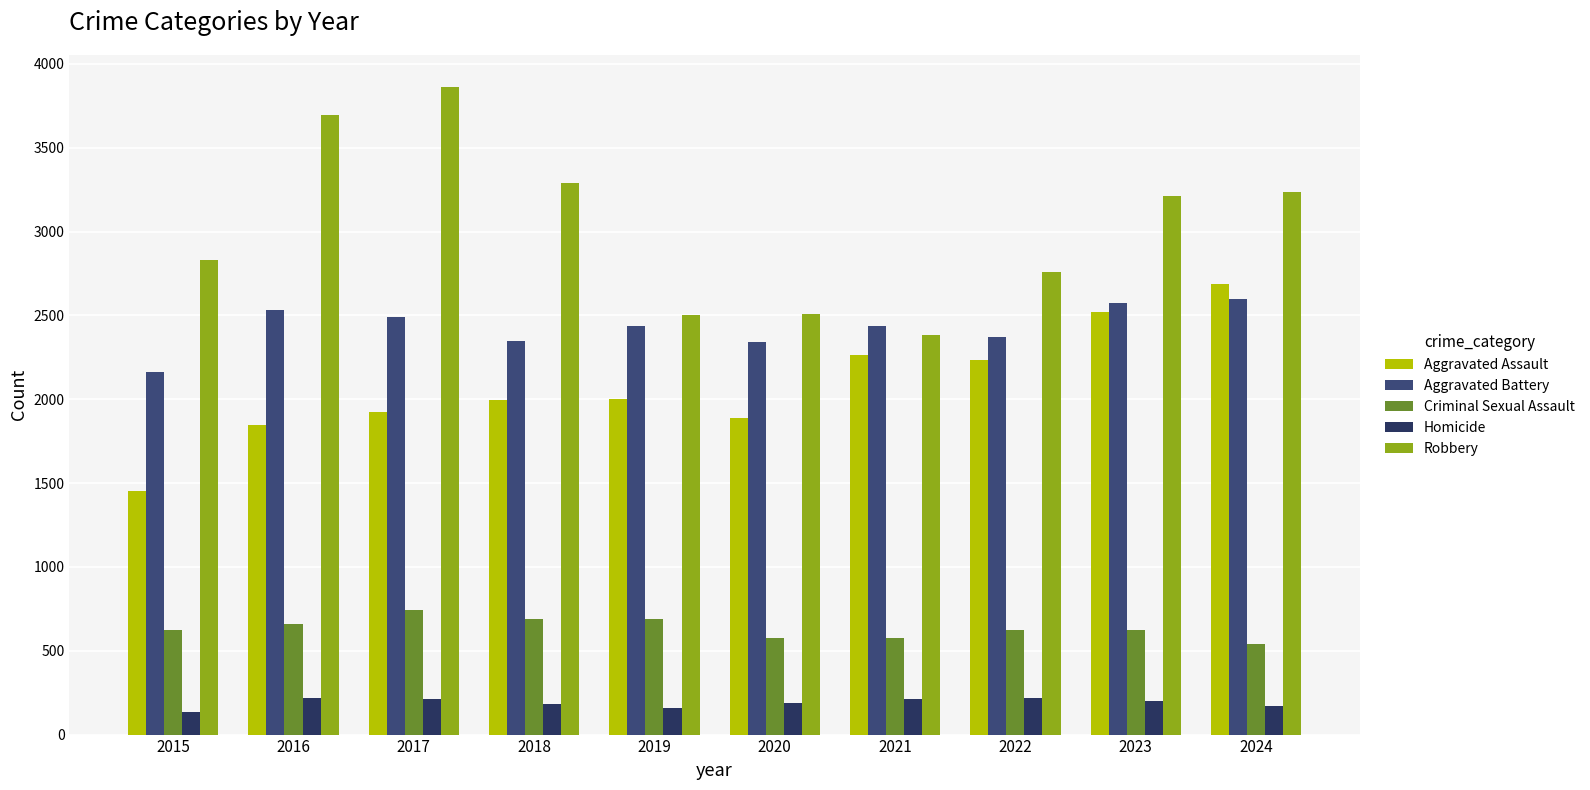

How many groups of bars are there?

10